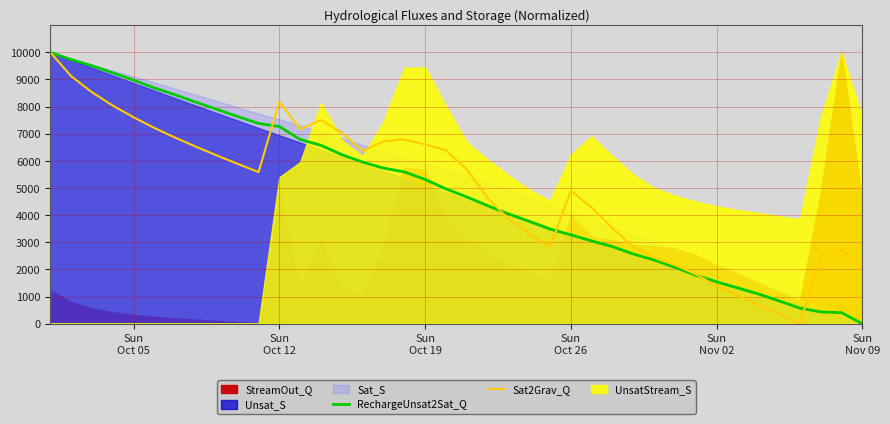

Reading right to left, extract all data points from this chart.

RechargeUnsat2Sat_Q: 0.0	404.9	435.1	573.1	838.7	1096.1	1320.3	1540.7	1785.2	2076.3	2346.9	2568.2	2841.0	3049.7	3273.1	3485.1	3770.8	4044.4	4351.9	4671.6	4967.6	5314.4	5592.9	5733.3	5955.4	6226.8	6571.7	6789.8	7264.5	7378.9	7632.7	7897.3	8158.9	8433.0	8686.6	8973.3	9243.9	9503.3	9729.5	10000.0
Sat2Grav_Q: 2080.0	2744.9	2484.3	0.0	368.7	701.0	1052.6	1398.1	1821.8	2160.3	2433.3	2833.1	3520.1	4276.8	4896.8	2826.5	3319.2	3865.2	4634.5	5688.7	6384.8	6608.8	6787.4	6723.8	6364.8	7032.3	7506.5	7166.7	8175.7	5586.8	5889.0	6198.4	6519.3	6854.6	7212.0	7604.6	8036.5	8527.0	9121.5	10000.0